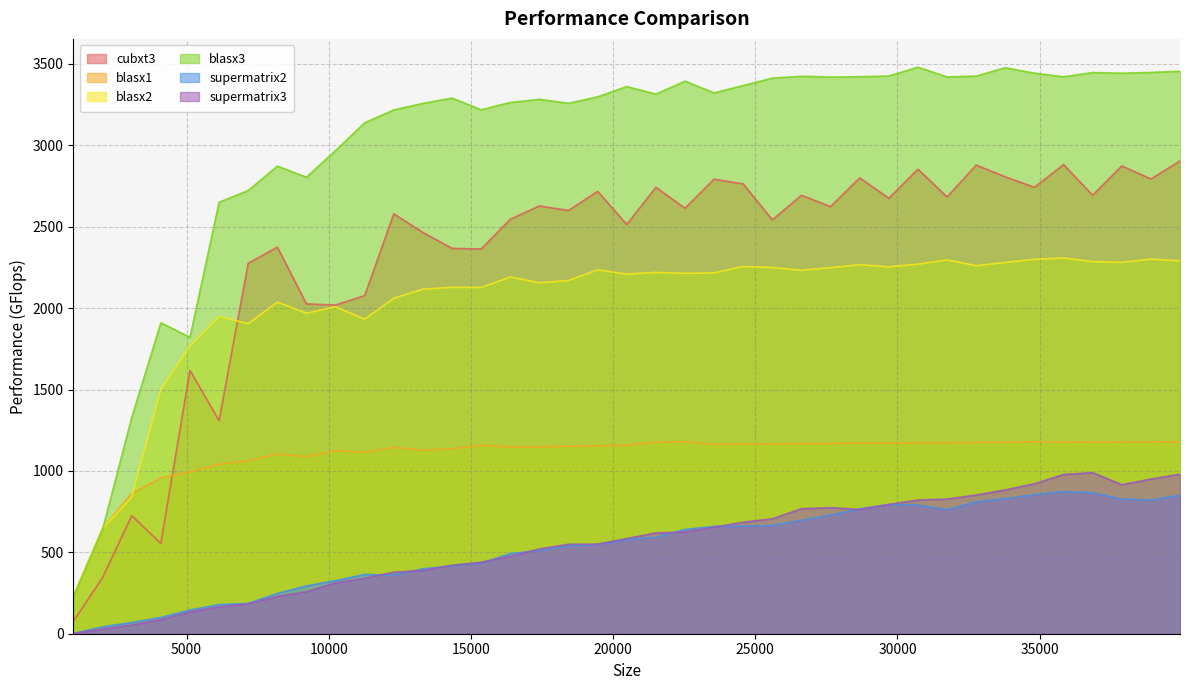

At which category is the sum across all series the highest?

39936